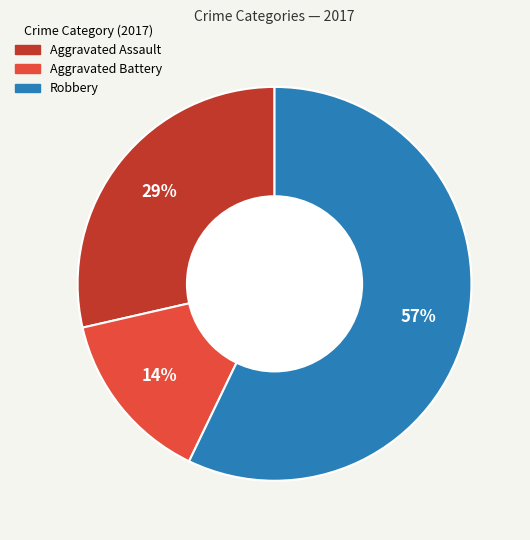

Do Aggravated Assault and Robbery together represent more than half of the pie?

Yes